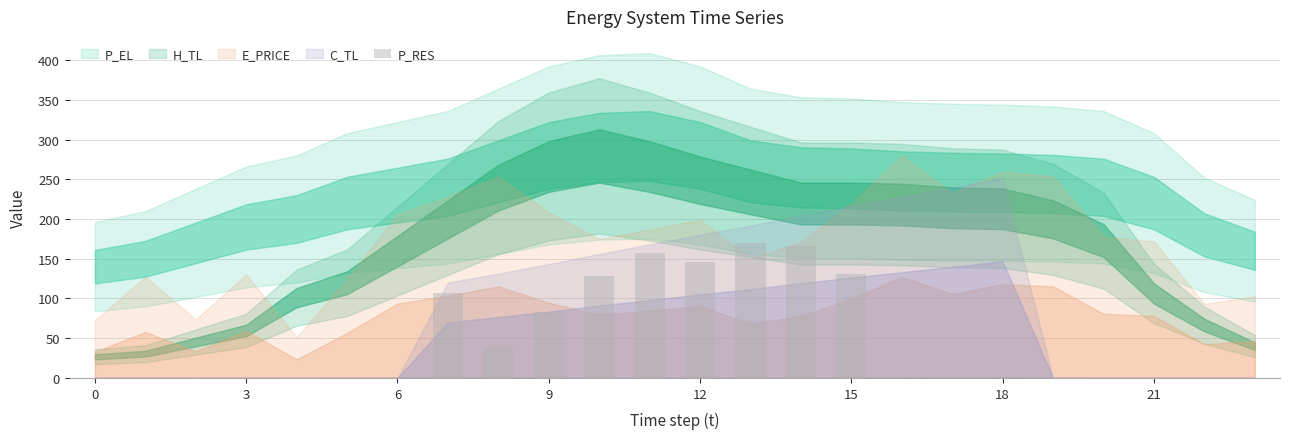

What is the sum of all values?

1126.8